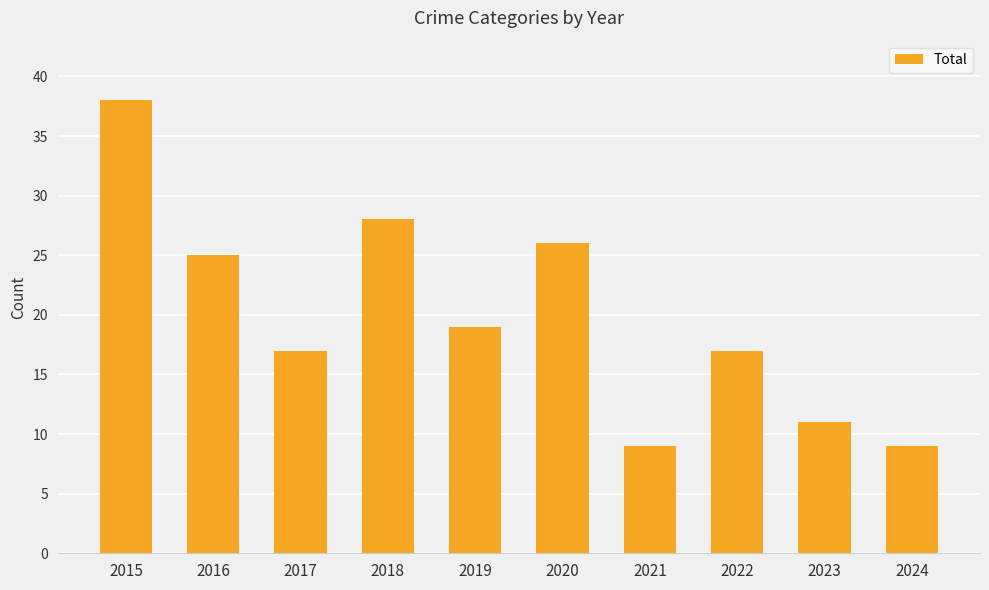

Read the value at 2017, to the nearest 5.

15